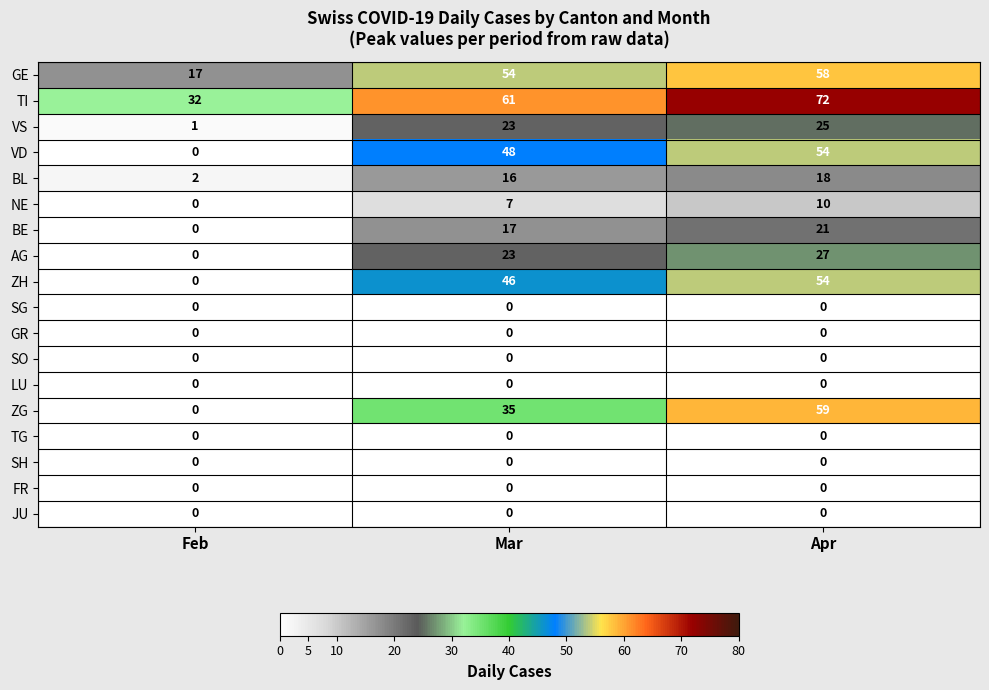

How many series are shown in this chart?

18